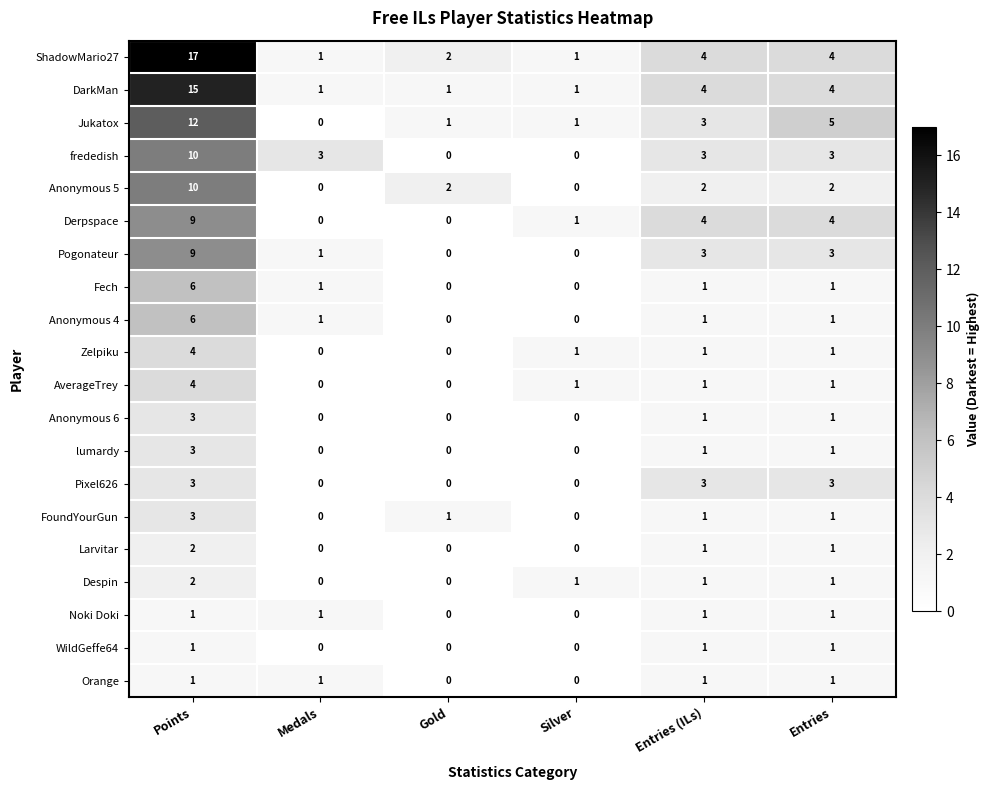

What is the maximum value shown in the chart?

17